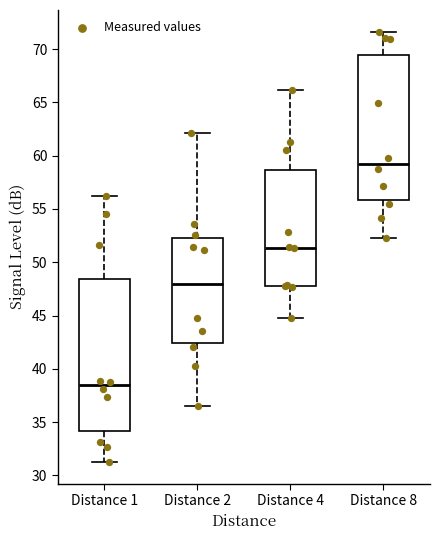

Reading left to right, read every box against the y-axis: the position of its median line, the range the box covers, and the ends of its whiskers. The values are not printed on the chart, so give them approximately, as read against the axis.

Distance 1: median 38.5, box 34.0 to 48.5, whiskers 31.5 to 56.0
Distance 2: median 48.0, box 42.5 to 52.5, whiskers 36.5 to 62.0
Distance 4: median 51.5, box 48.0 to 58.5, whiskers 45.0 to 66.0
Distance 8: median 59.0, box 56.0 to 69.5, whiskers 52.5 to 71.5